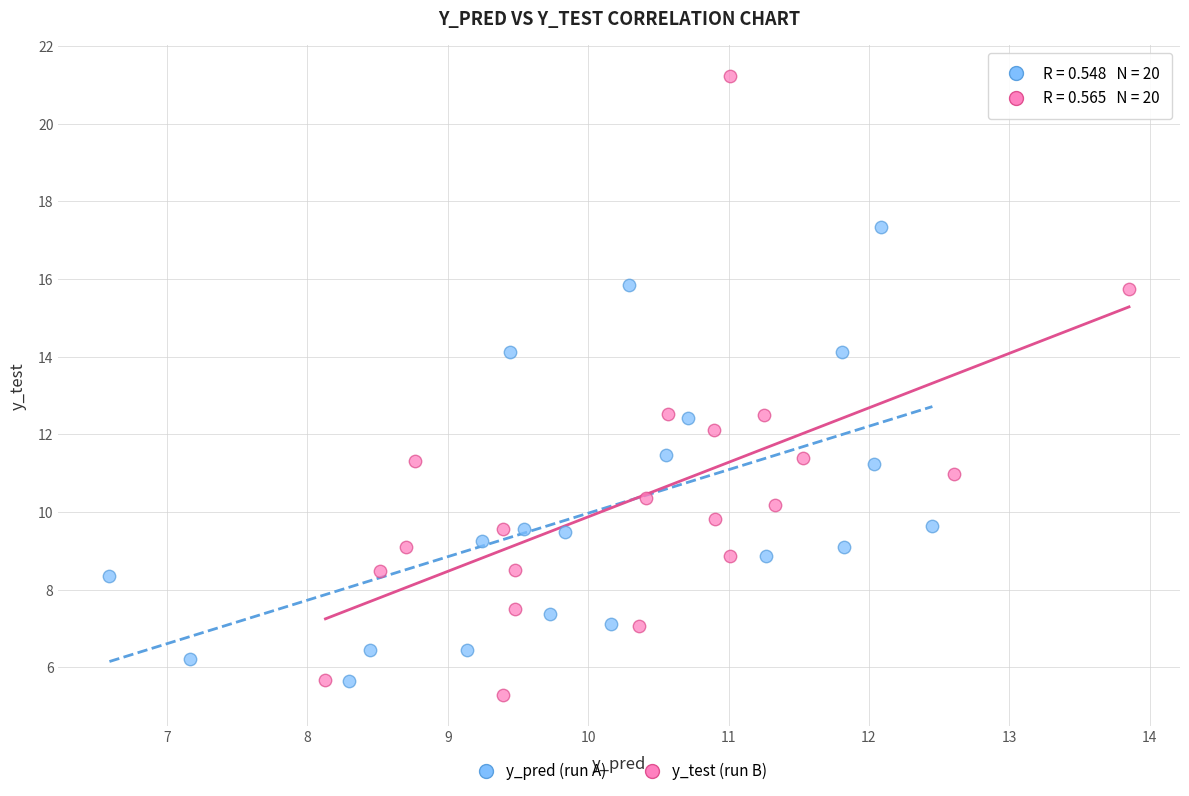

What are all the series names shown in the legend?

y_pred (run A), y_test (run B)